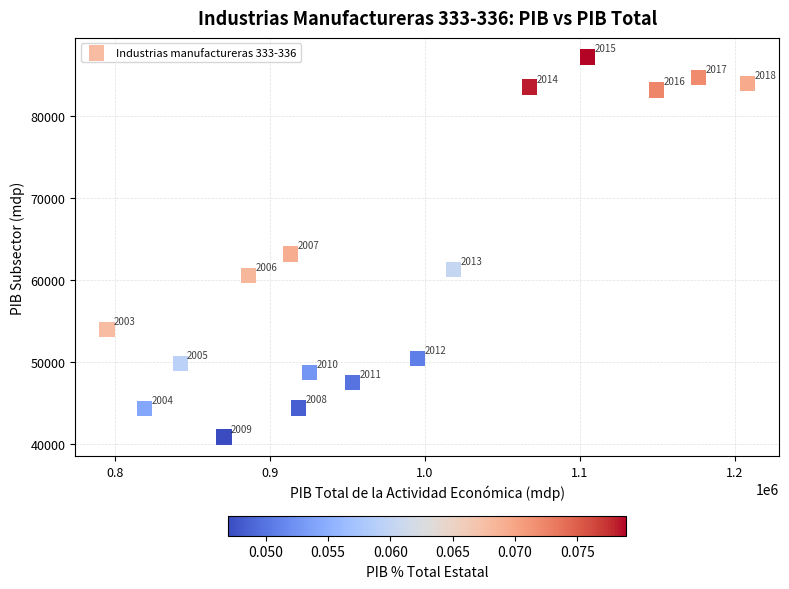

What is the range of Y values (max minus min)?

46315.7